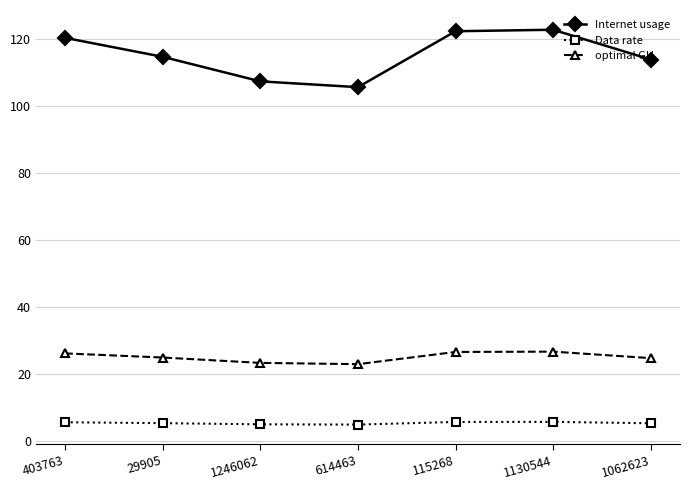

Which series has the largest total across all categories?

Internet usage